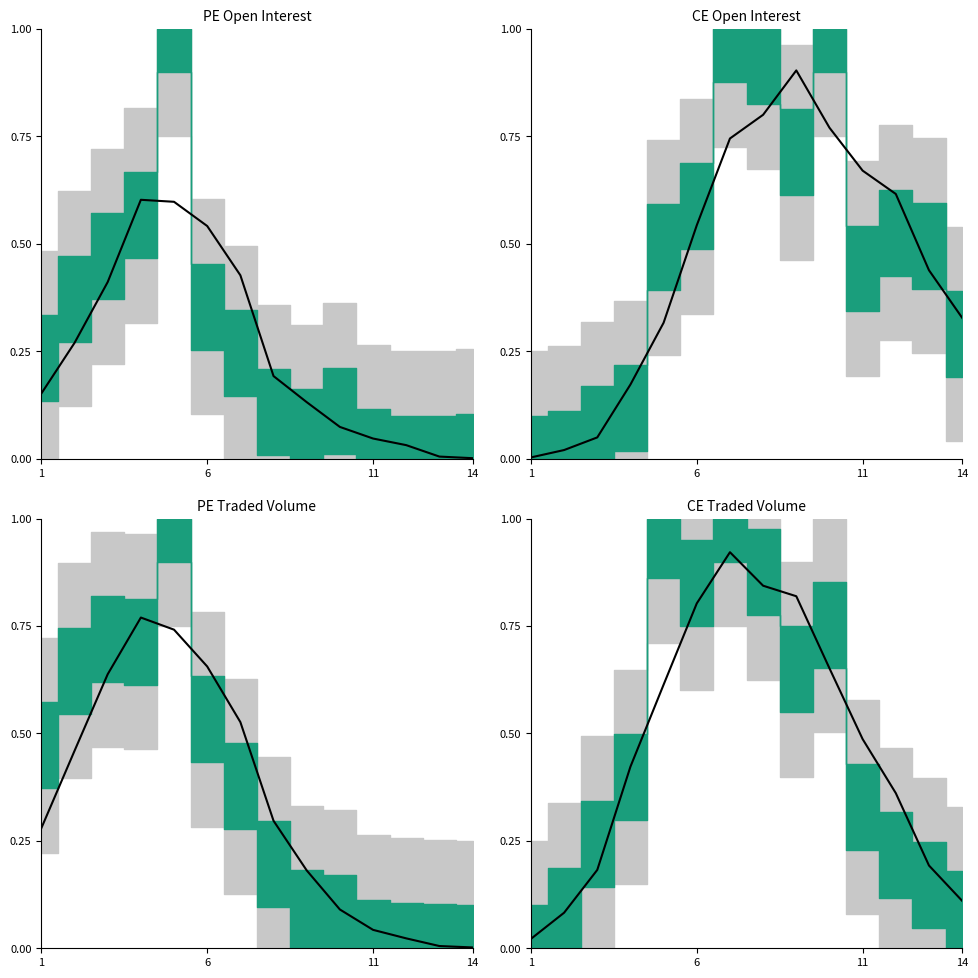

How many lines are shown in the chart?

1